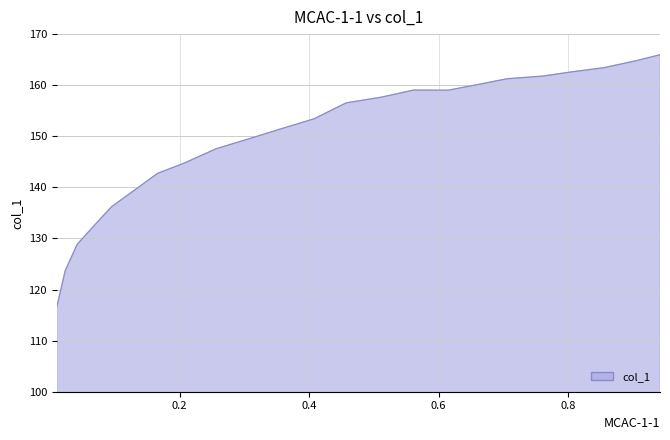

What is the difference between the maximum and minimum values?

49.4